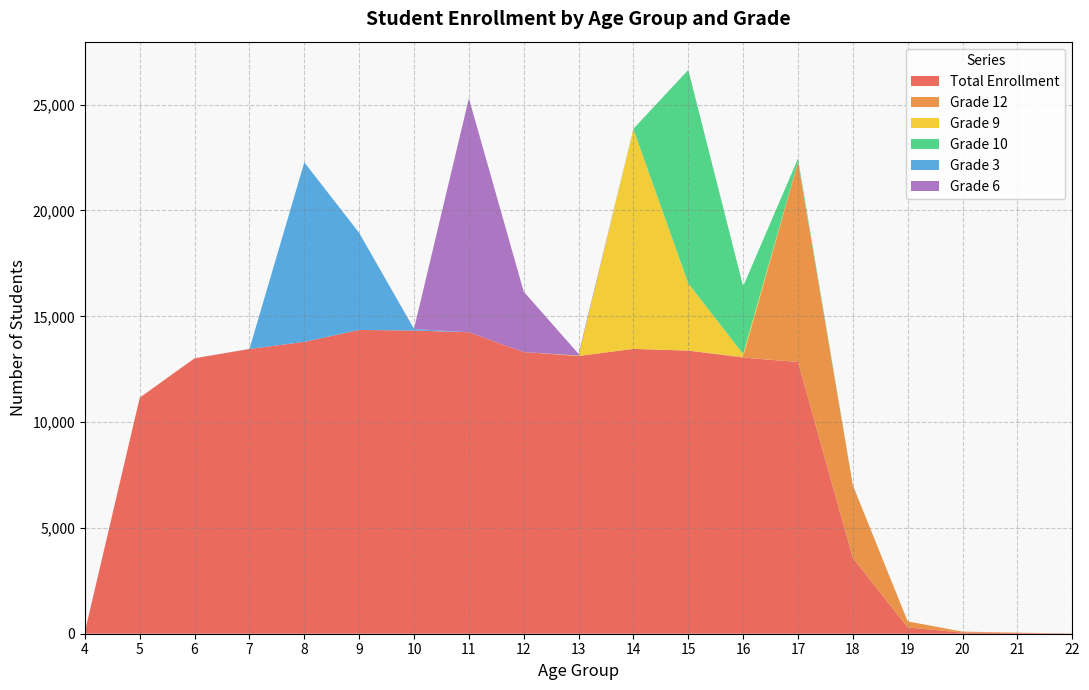

Reading right to left, what are all the values shown in this chart?

Total Enrollment: 9	32	56	297	3580	12841	13049	13378	13460	13125	13310	14248	14328	14355	13793	13456	13016	11157	98
Grade 12: 4	19	44	284	3429	9446	34	1	0	0	0	0	0	0	0	0	0	0	0
Grade 9: 0	0	0	0	3	10	136	3178	10380	18	0	0	0	0	0	0	0	0	0
Grade 10: 0	0	0	1	7	151	3198	10088	20	1	0	0	0	0	0	0	0	0	0
Grade 3: 0	0	0	0	0	0	0	0	0	0	0	0	72	4587	8484	3	1	0	0
Grade 6: 0	0	0	0	0	0	0	1	1	79	2855	11052	9	0	0	0	0	0	0